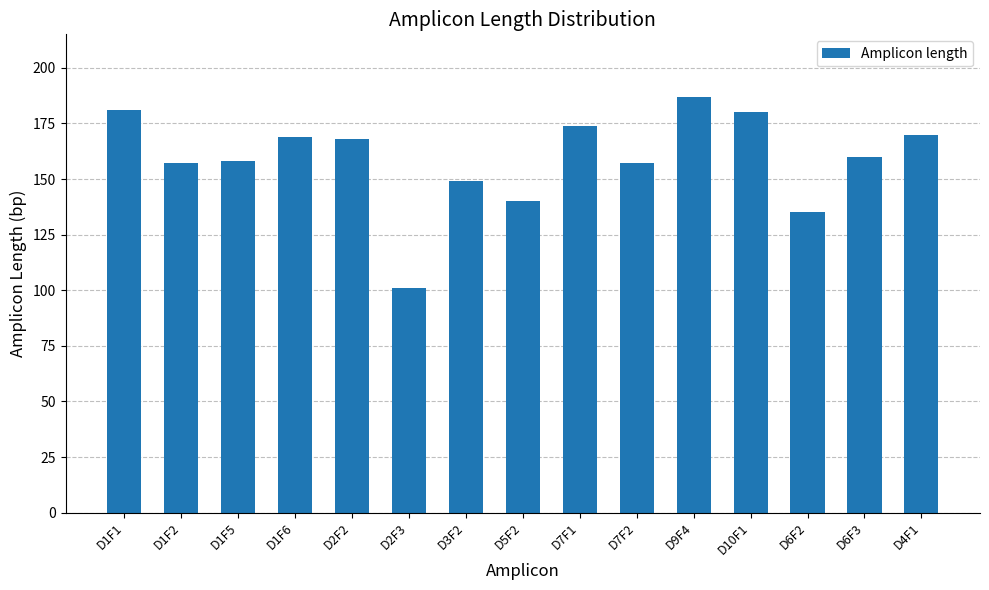

What is the greatest value displayed?

187